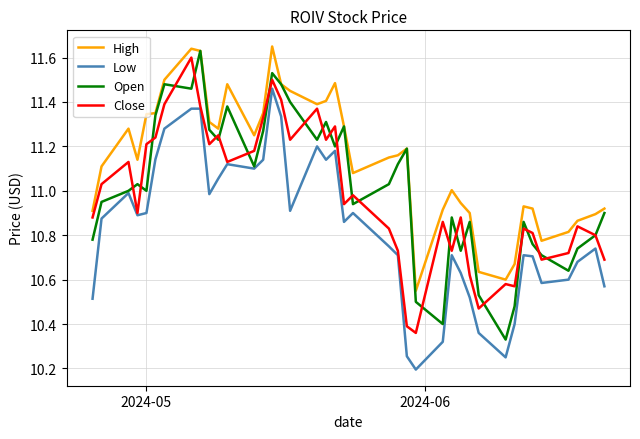

Which series has the largest total across all categories?

High